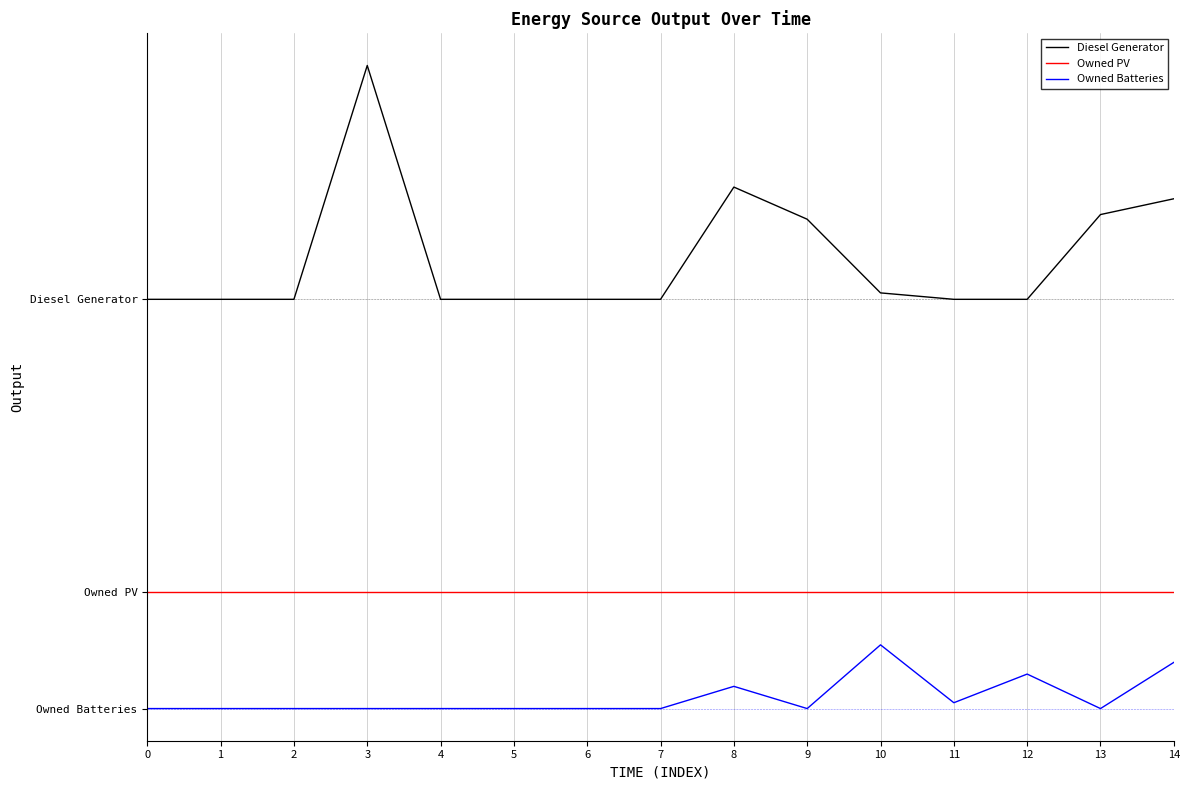

Reading left to right, list all the values displayed in this chart.

Diesel Generator: 0=500	1=500	2=500	3=900	4=500	5=500	6=500	7=500	8=692	9=637	10=511	11=500	12=500	13=645	14=672
Owned PV: 0=0	1=0	2=0	3=0	4=0	5=0	6=0	7=0	8=0	9=0	10=0	11=0	12=0	13=0	14=0
Owned Batteries: 0=-200	1=-200	2=-200	3=-200	4=-200	5=-200	6=-200	7=-200	8=-162	9=-200	10=-91	11=-190	12=-141	13=-200	14=-121